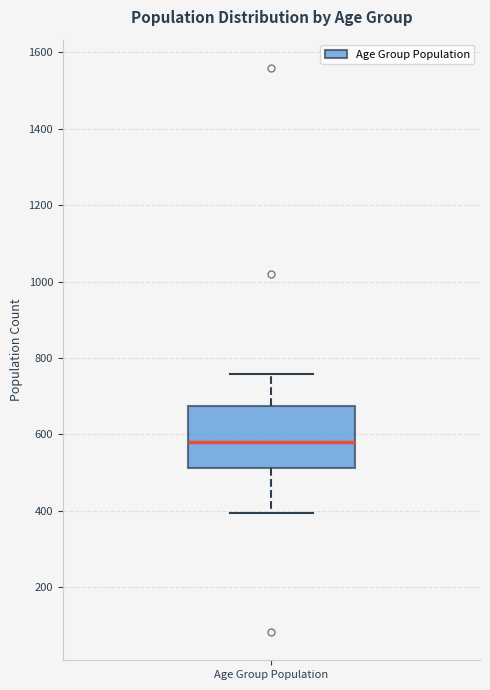

Where does the upper whisker of the box for Age Group Population end on the y-axis? The values are not printed on the chart, so give them approximately, as read against the axis.

760